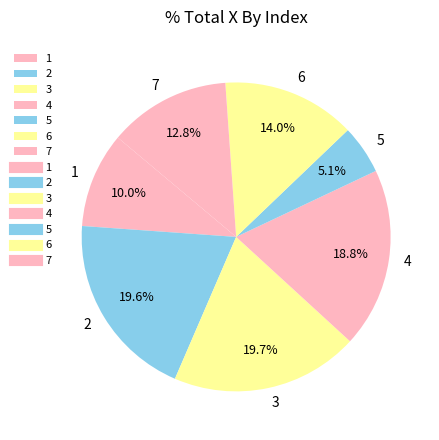

Which has a higher value, 4 or 1?

4